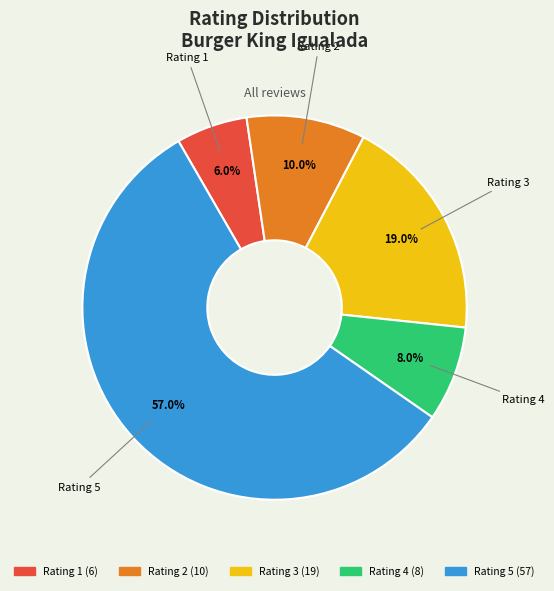

Is there a majority slice in this chart?

Yes